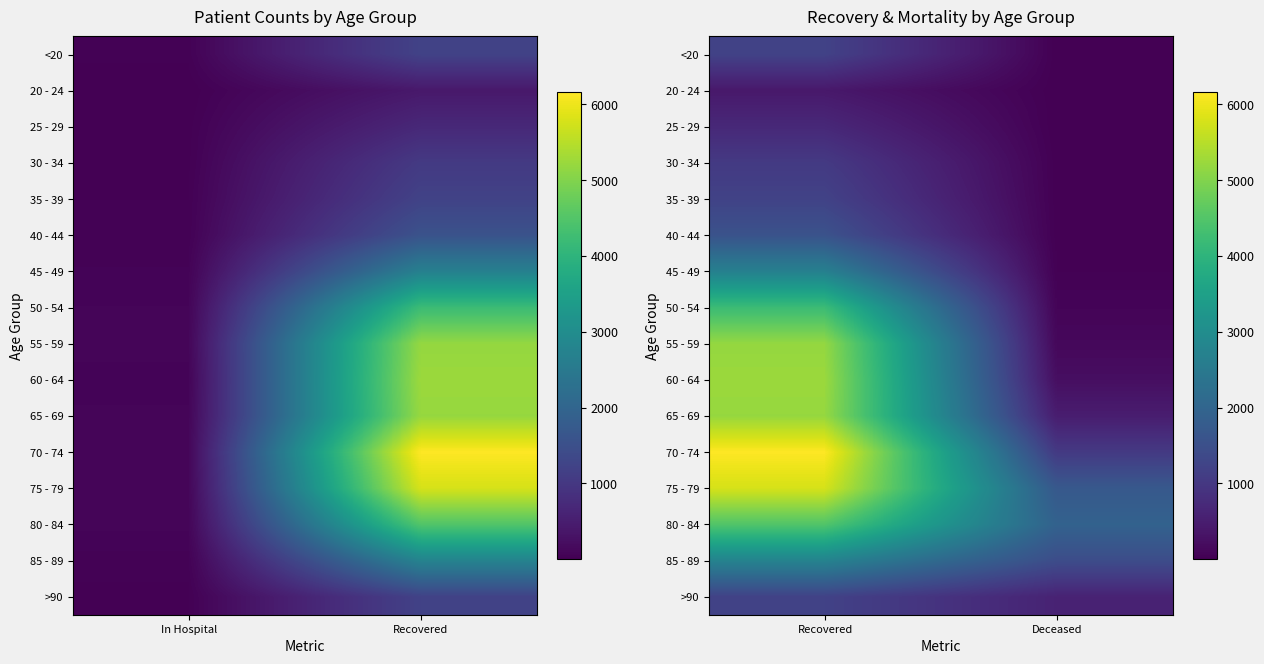

What is the sum of the >90 values at Recovered and Deceased?

1806